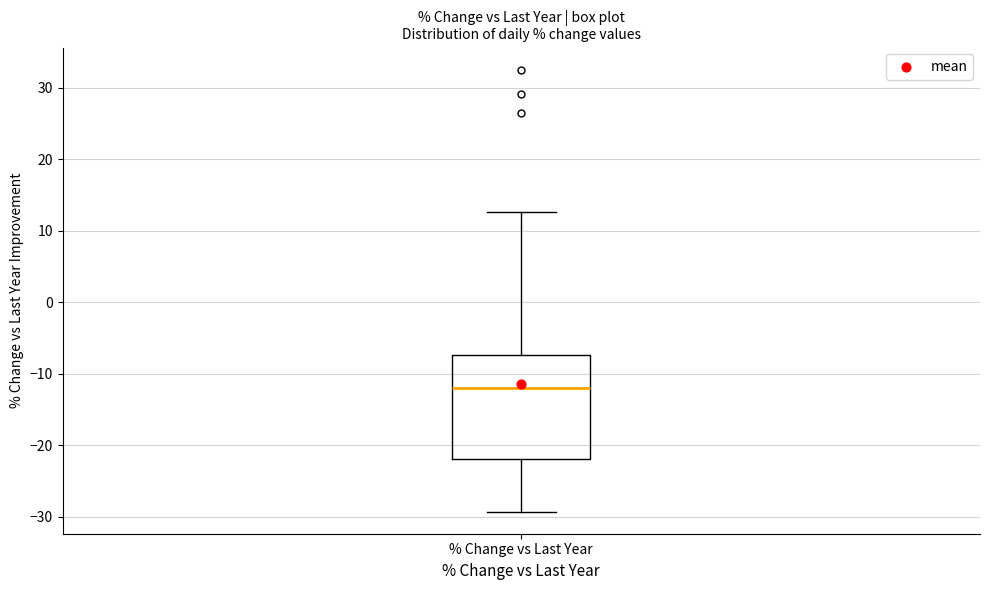

Read this box plot against the y-axis: the position of the median line, the range covered by the box, and the ends of both whiskers. The values are not printed on the chart, so give them approximately, as read against the axis.

median -12, box -22 to -7, whiskers -29 to 13